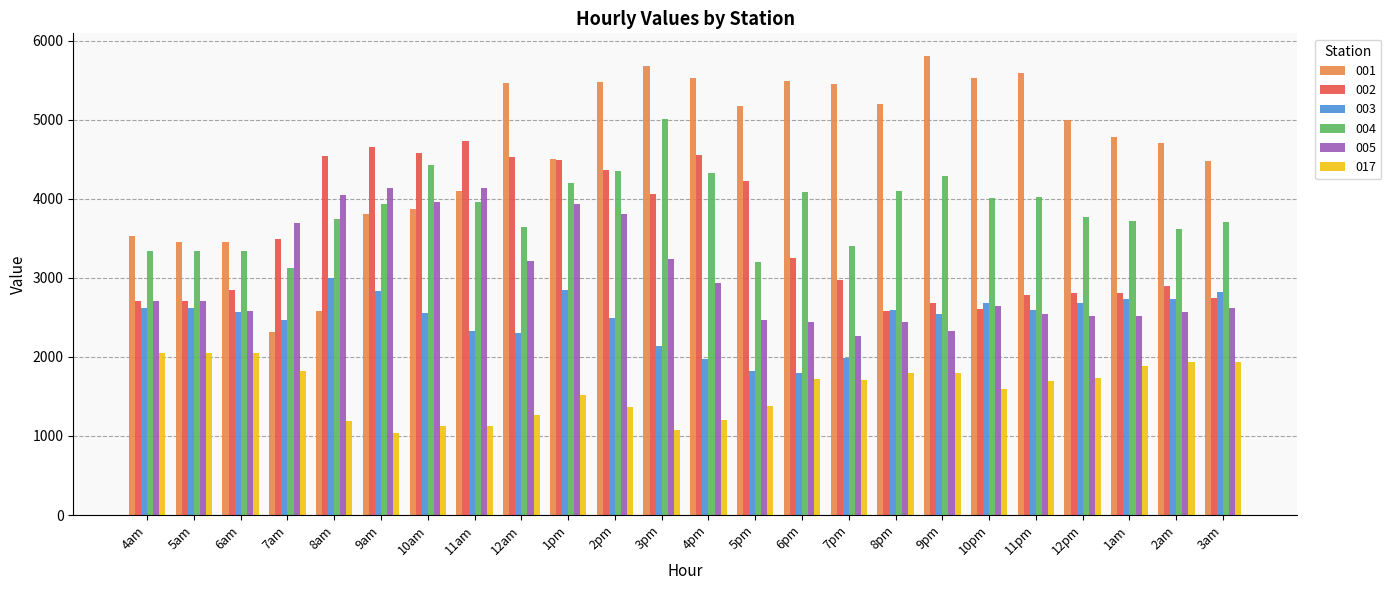

What is the label of the 19th bar from the right?

9am